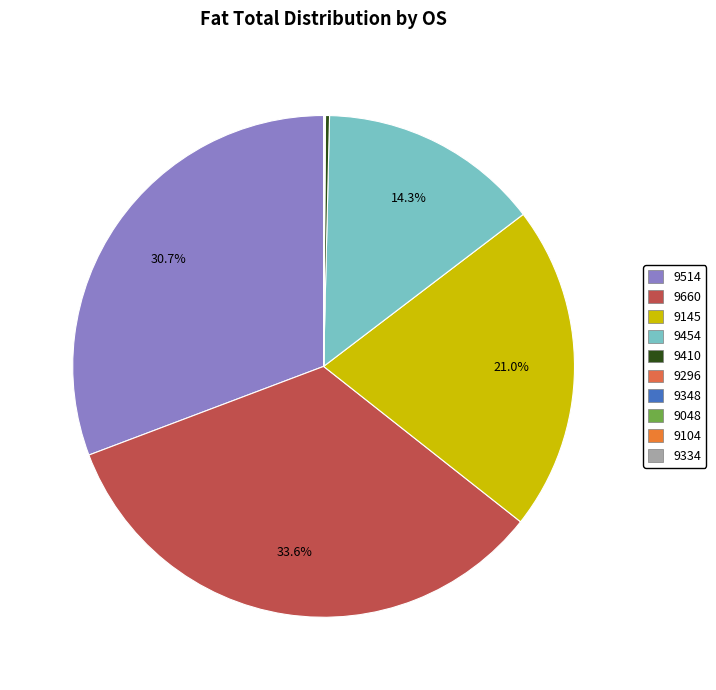

Is there any slice that represents more than half of the pie?

No